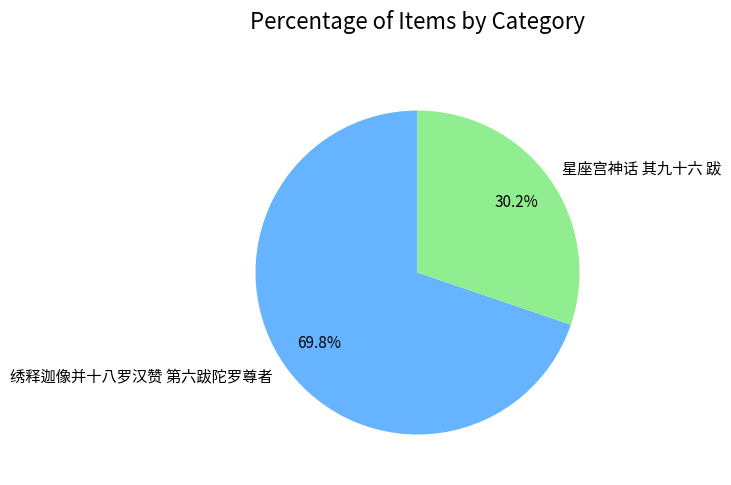

How many slices are in this pie chart?

2